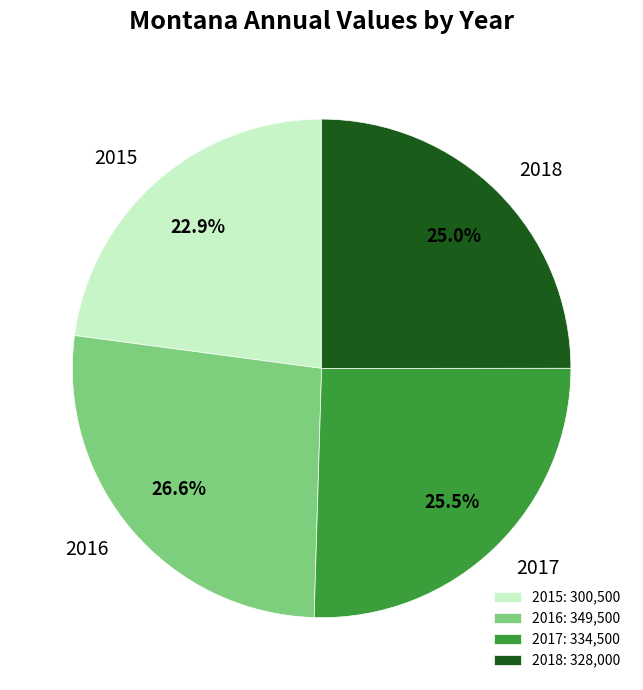

Do 2016 and 2017 together represent more than half of the pie?

Yes